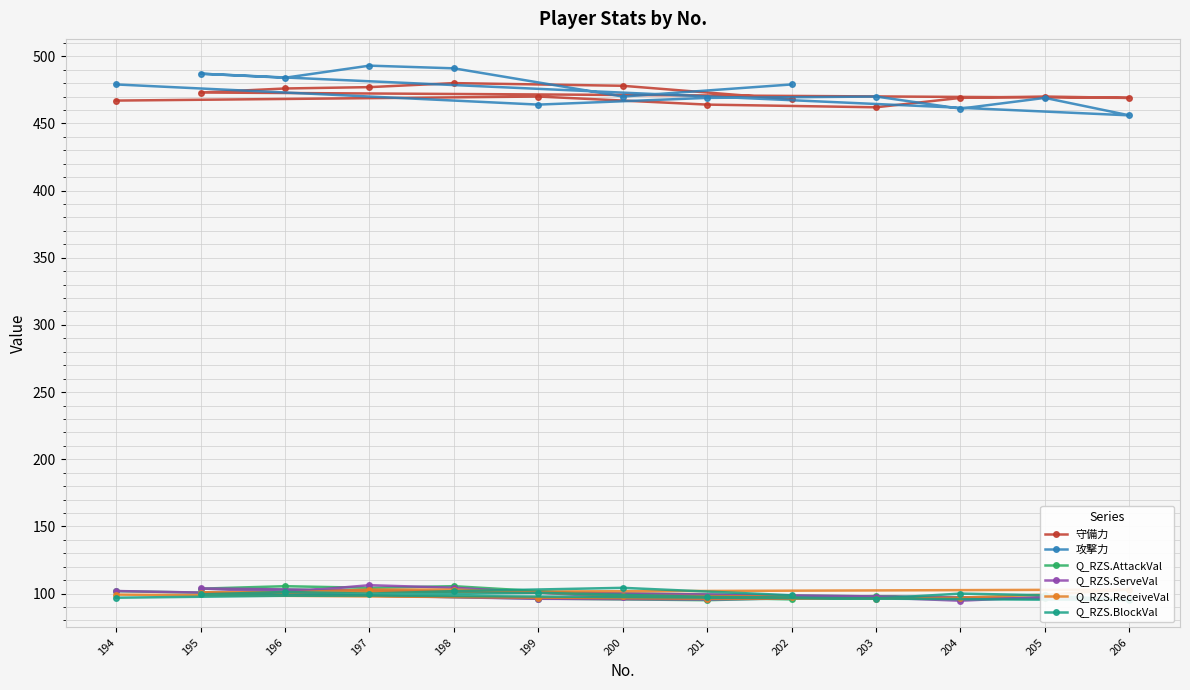

True or false: Q_RZS.ReceiveVal has more than 0 interior local peaks.

True